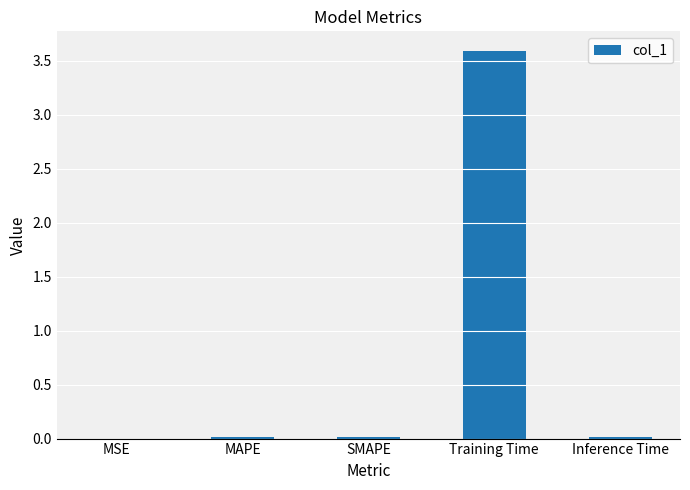

Does the chart contain stacked bars?

No